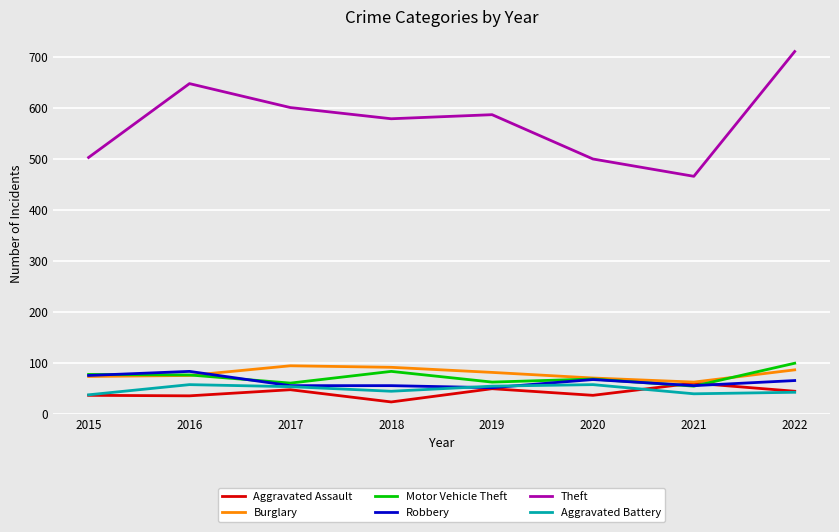

Which label corresponds to the largest value in the chart?

2022